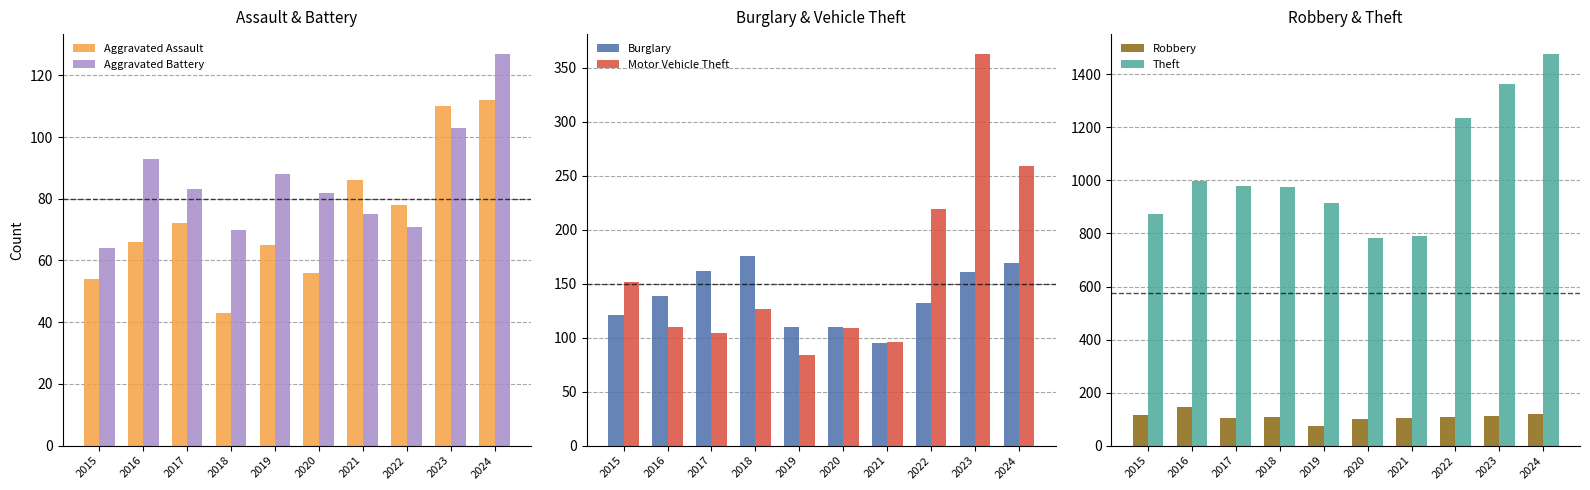

Rank the series by their maximum value, from lowest to highest.

Aggravated Assault, Aggravated Battery, Robbery, Burglary, Motor Vehicle Theft, Theft